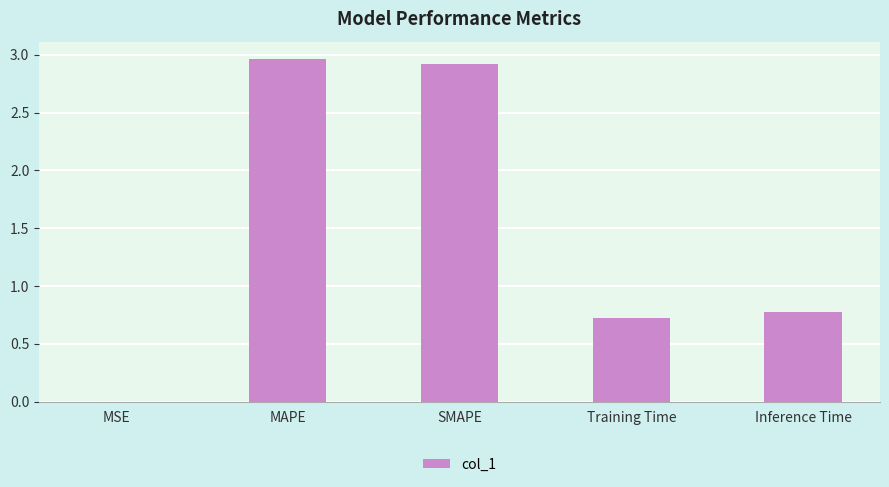

What is the sum of the values at Inference Time and Training Time?

1.5